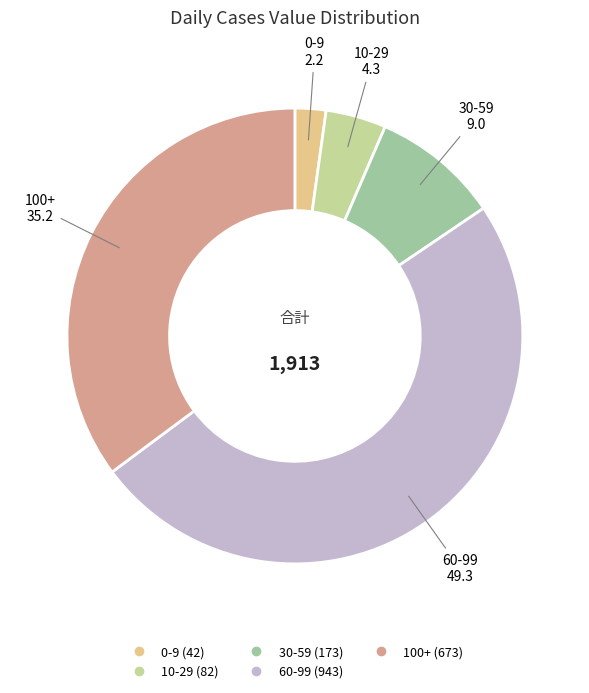

Is there any slice that represents more than half of the pie?

No